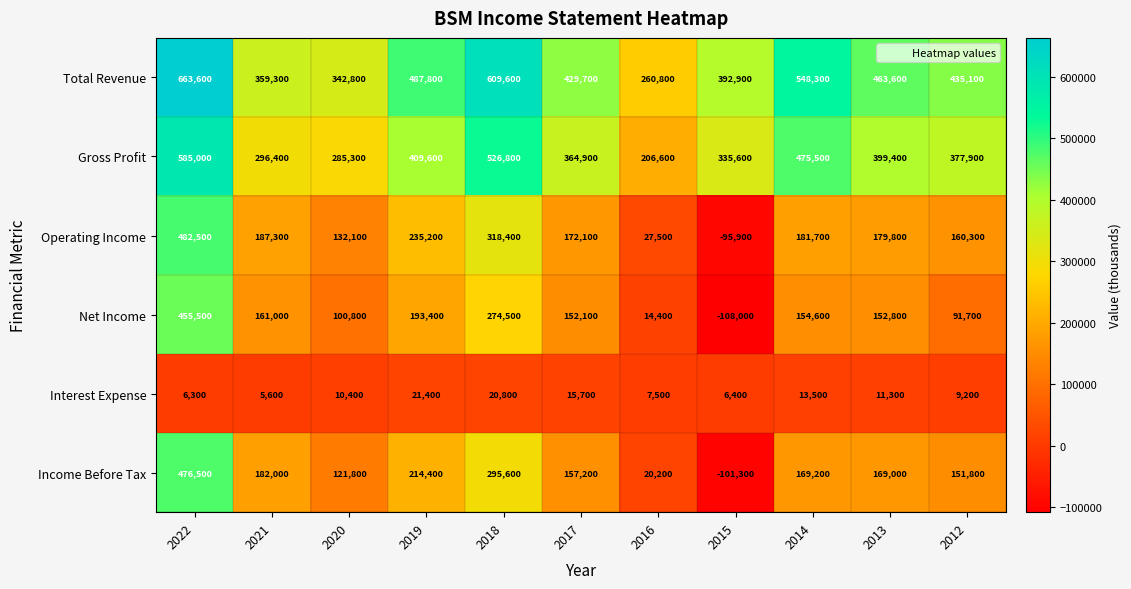

Which series has the widest spread of values?

Operating Income